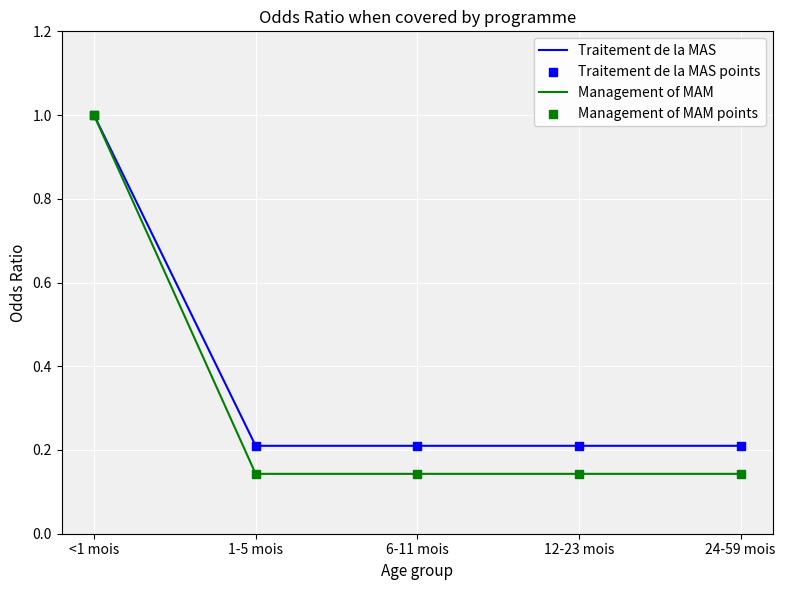

At how many categories does at least one series exceed 0?

5